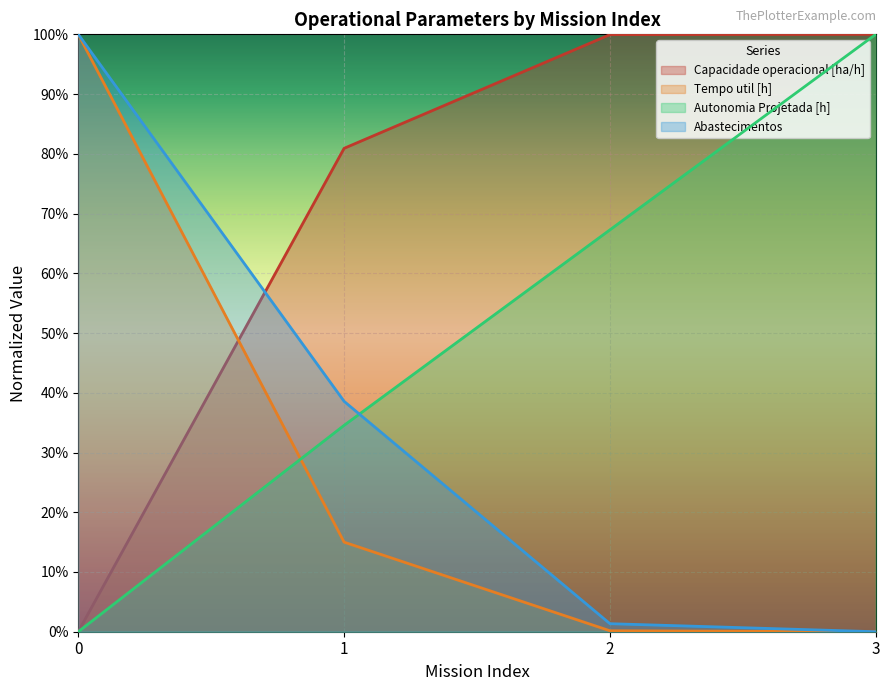

Is it true that Capacidade operacional [ha/h] equals 0.5 at 1?

False